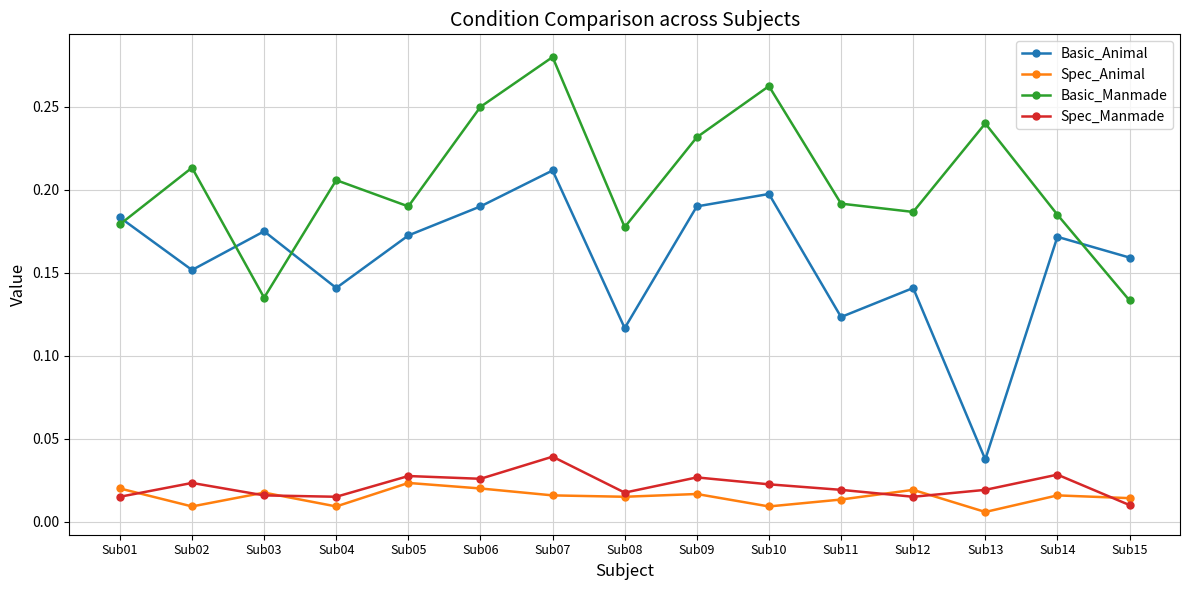

Where is Basic_Animal nearest to the value 0?

Sub13